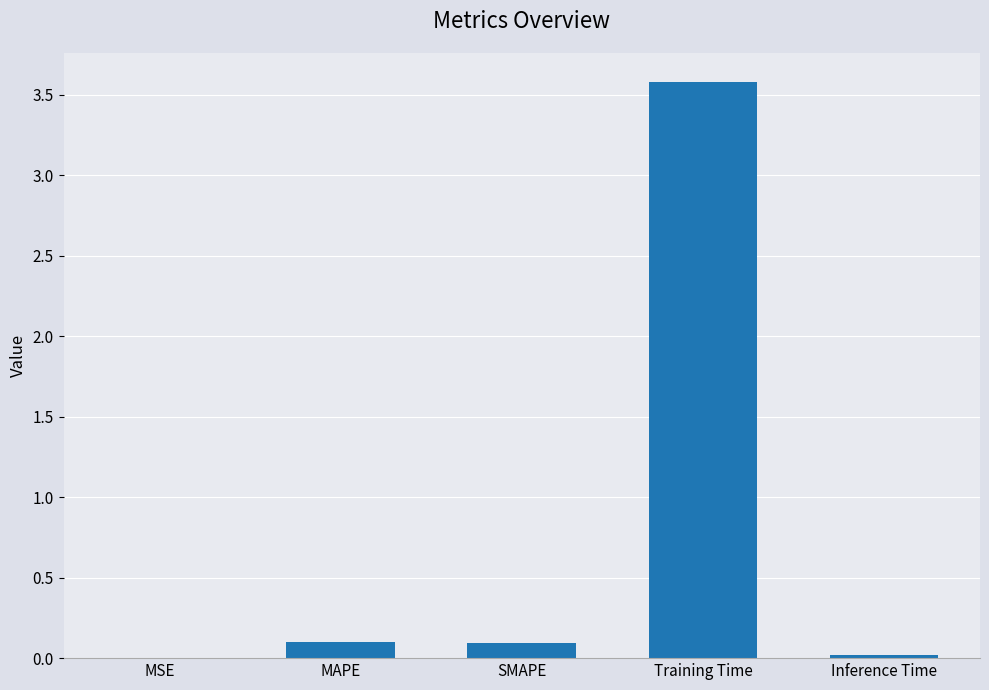

The chart shows a value of 0.0 at MSE. True or false?

True